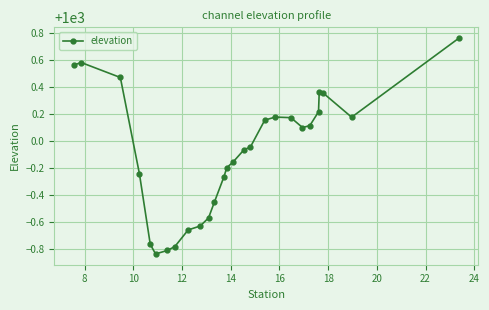

What is the sum of all values?

26997.8